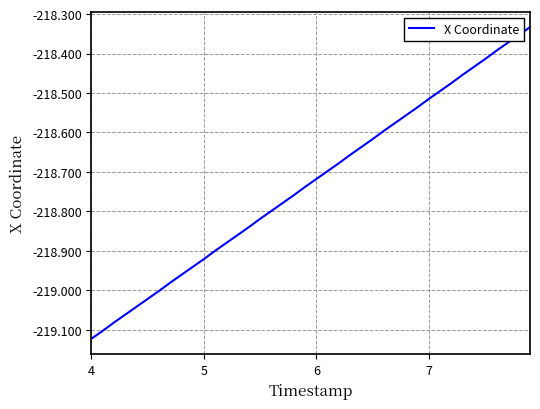

What is the difference between the maximum and minimum values?

0.8